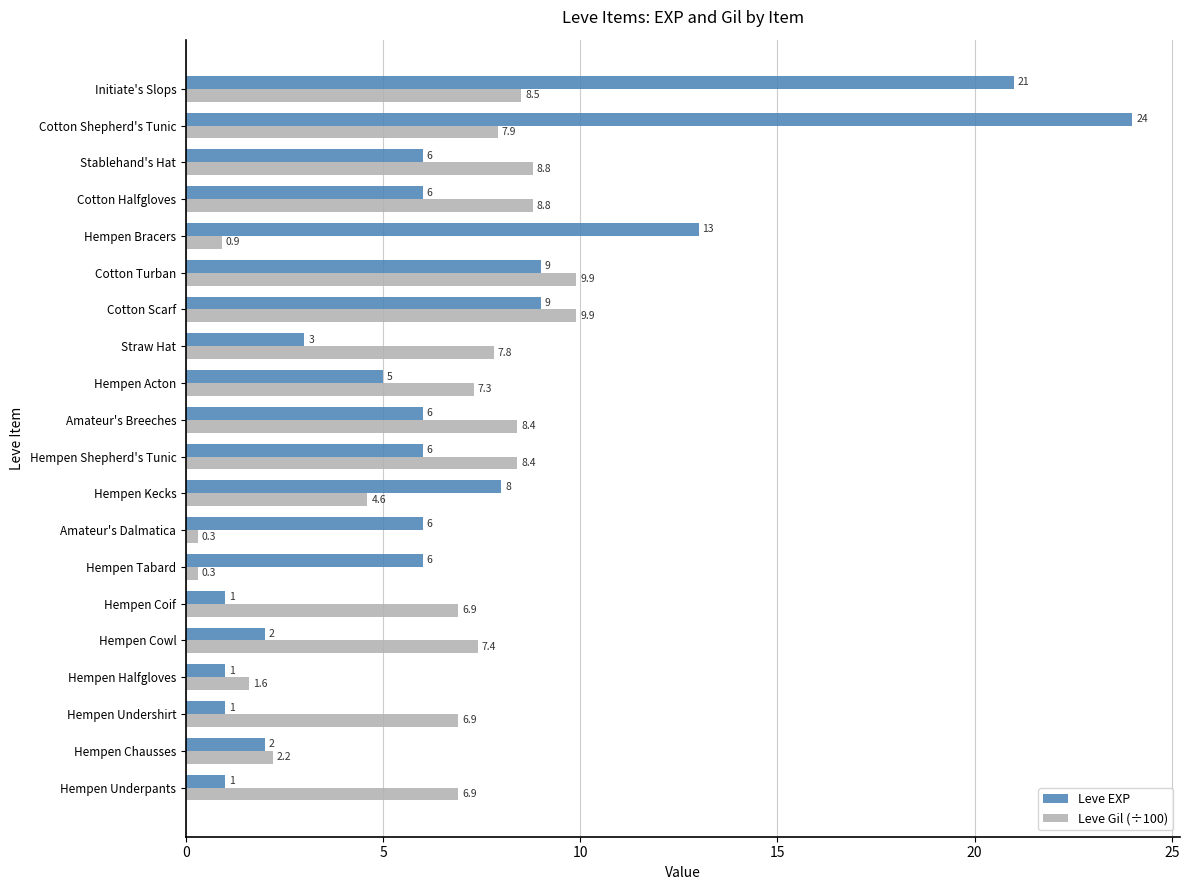

Which series has the largest total across all categories?

Leve EXP